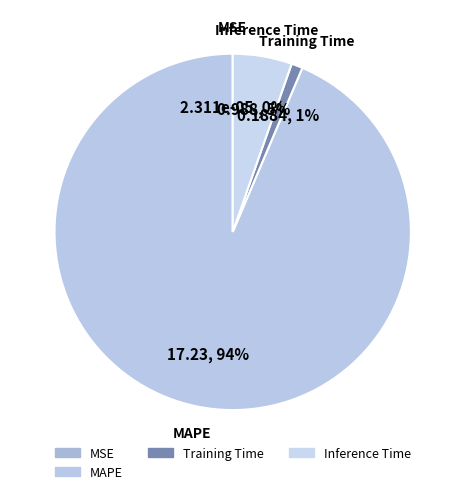

The MAPE slice represents 94% of the pie. True or false?

True